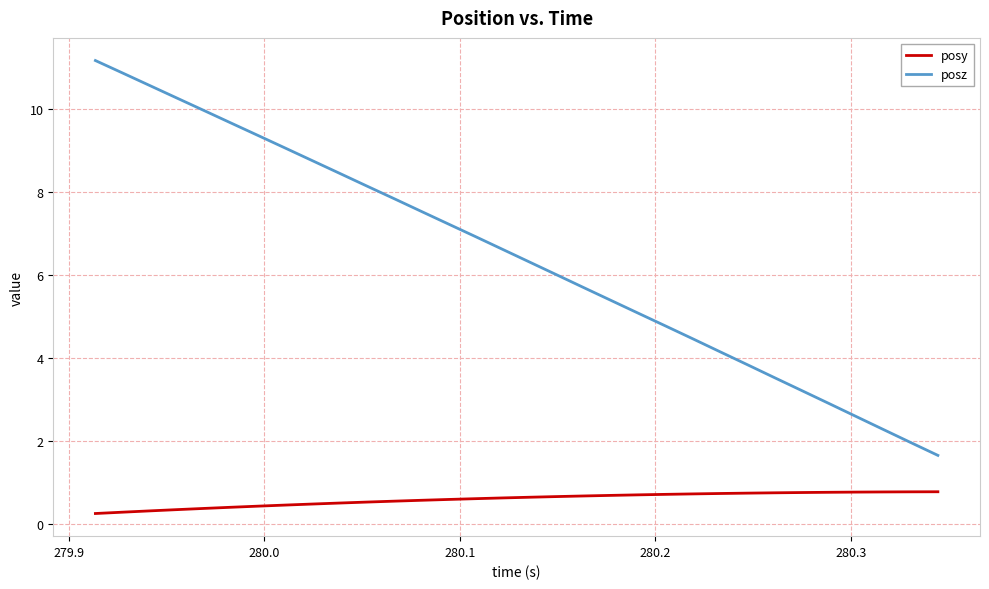

Which series has the largest range (max minus min)?

posz